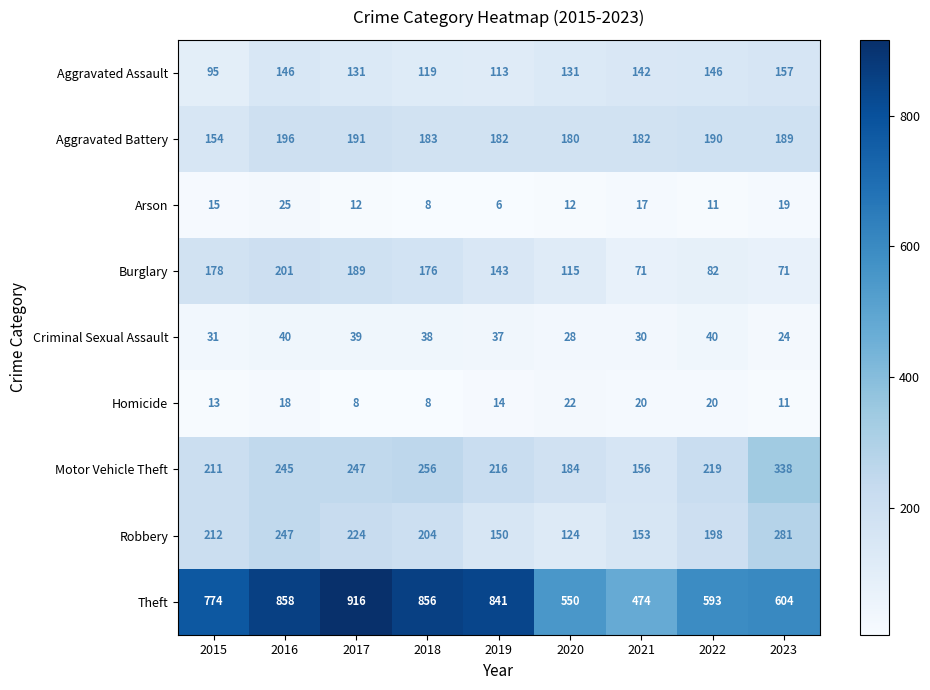

What is the total value across all series at 2021?

1245